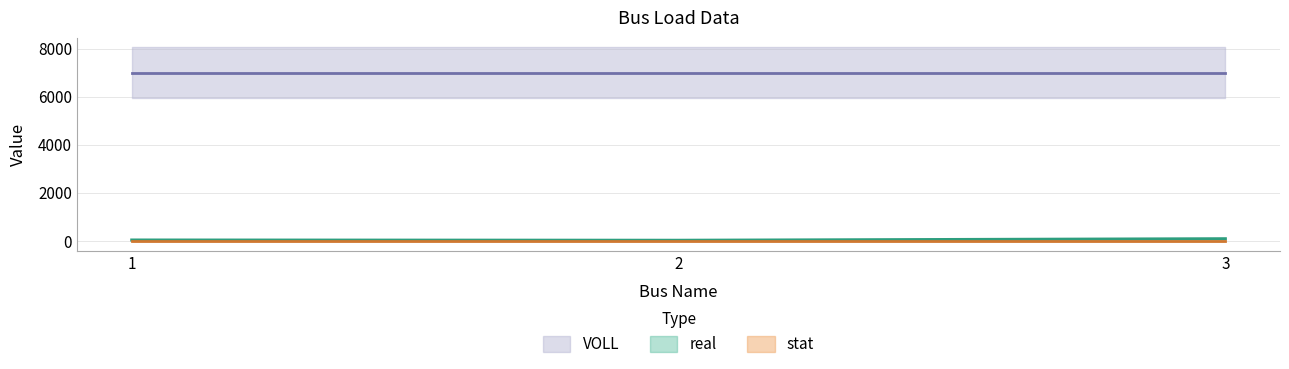

What is the sum of the stat values at 2 and 3?

2.0